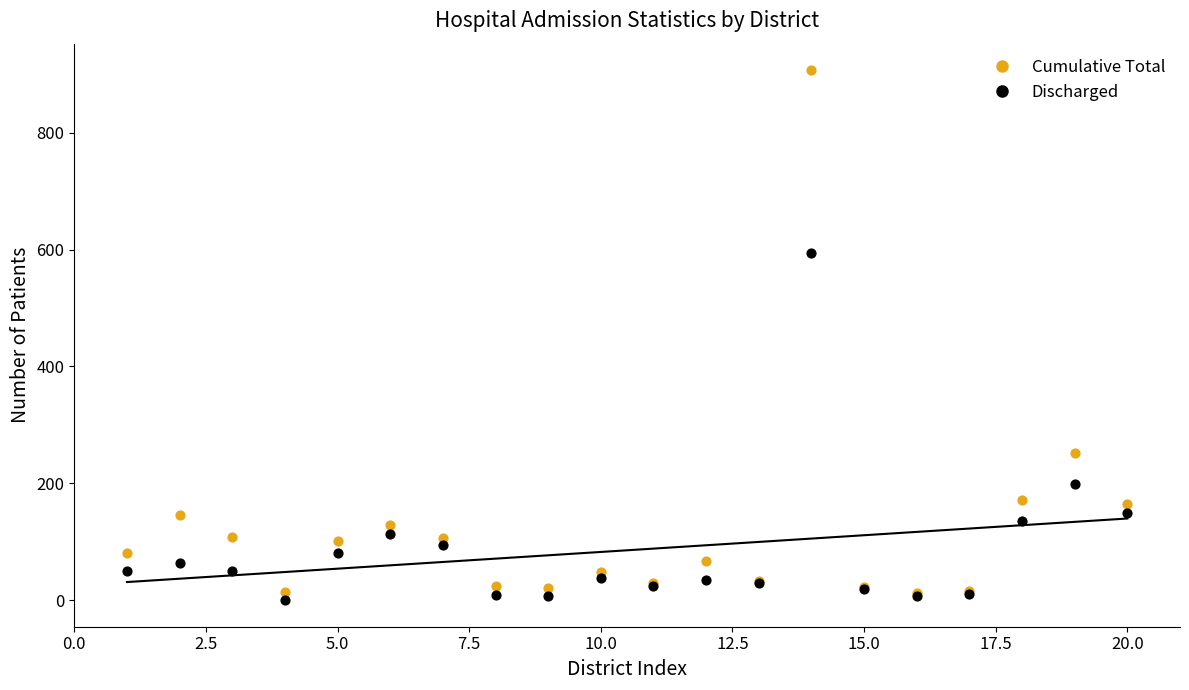

Which series reaches the minimum Y coordinate?

Discharged